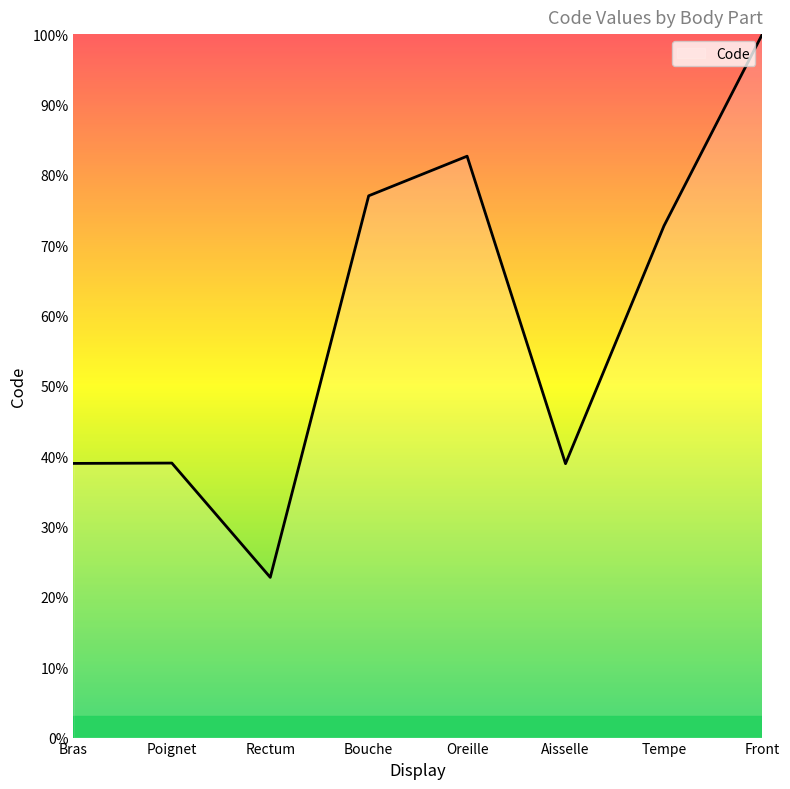

What is the difference between the maximum and minimum values?

77.2